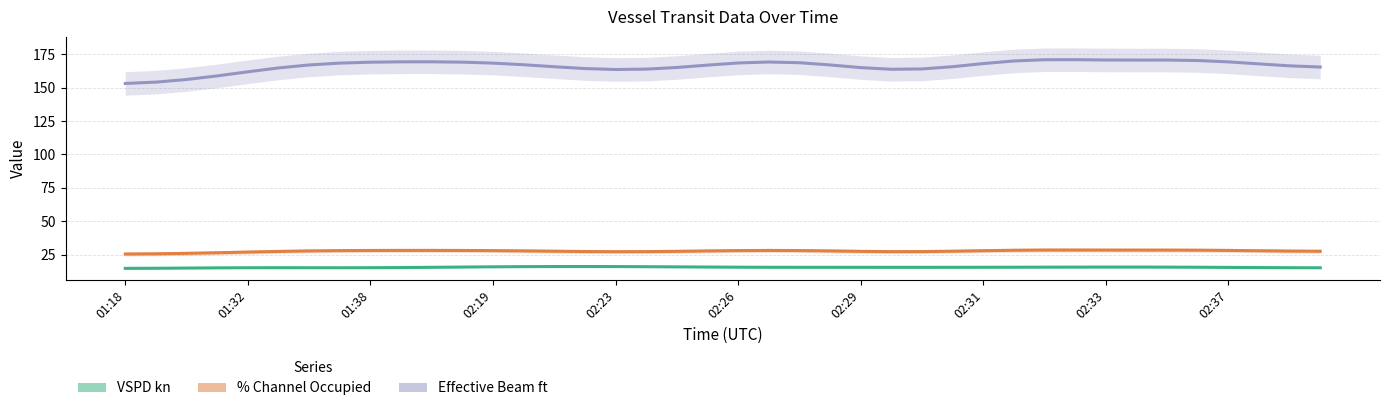

At which label does Effective Beam ft reach its minimum?

01:18